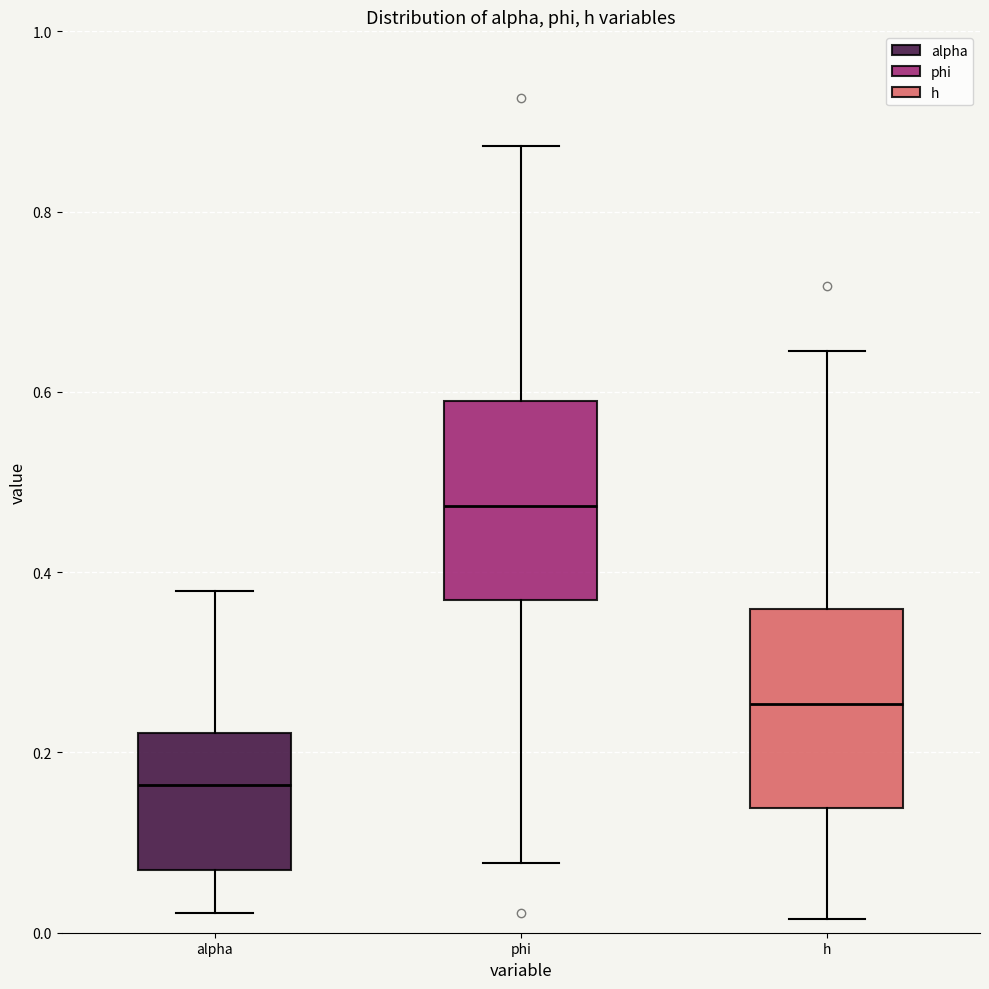

Where is the lower edge of the box for h on the y-axis? The values are not printed on the chart, so give them approximately, as read against the axis.

0.14